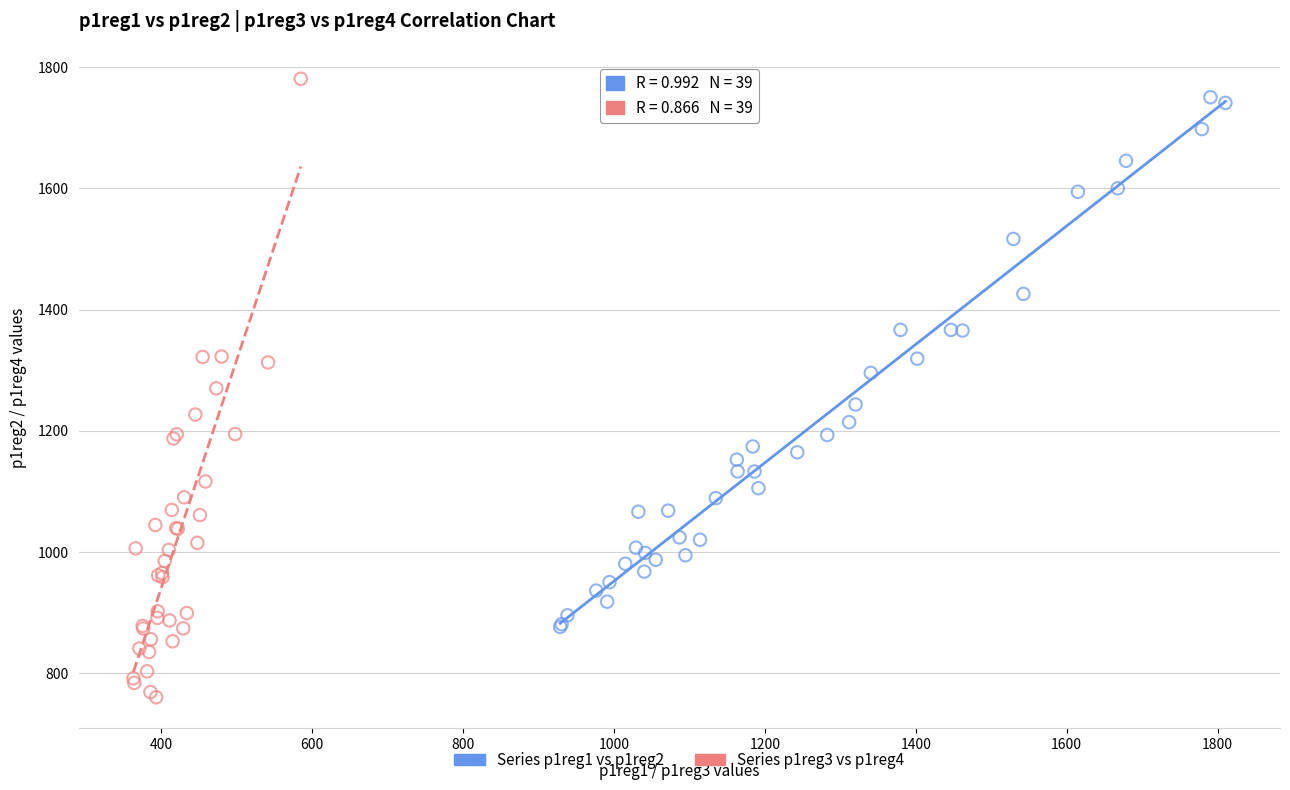

Which series contains the lowest Y value?

Series p1reg3 vs p1reg4